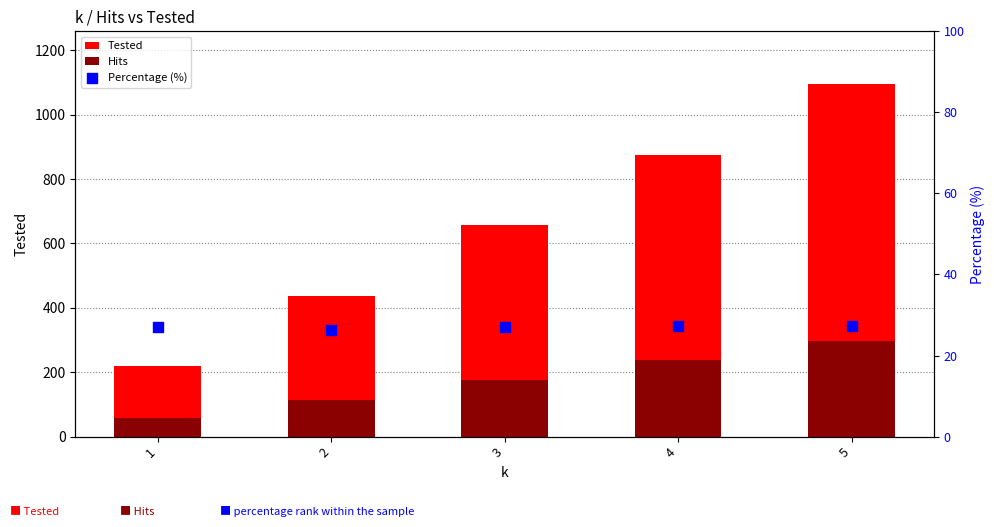

What are all the series names shown in the legend?

Tested, Hits, Percentage (%)